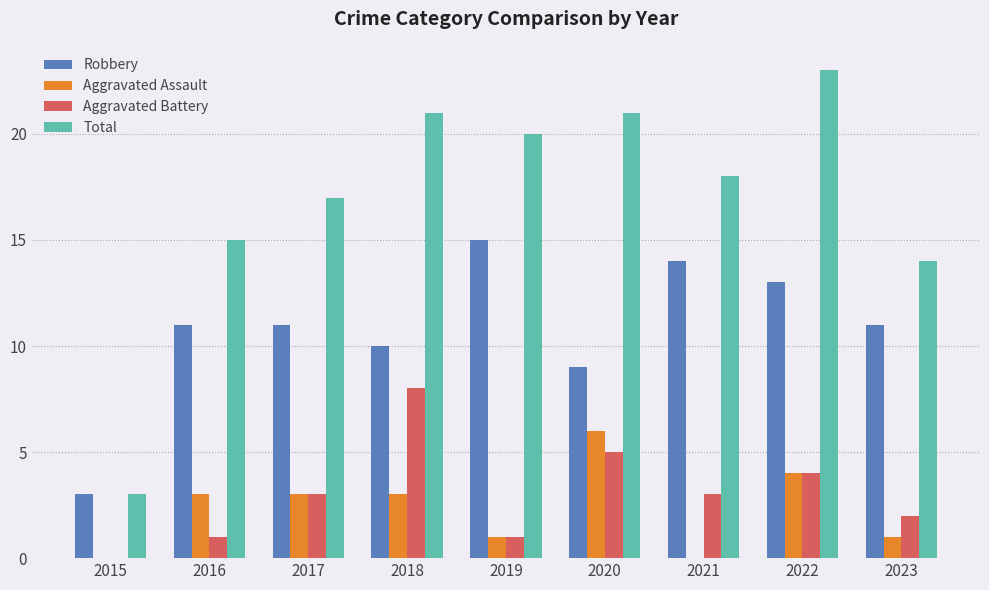

Is the value of Robbery at 2016 greater than the value of Aggravated Battery at 2017?

Yes